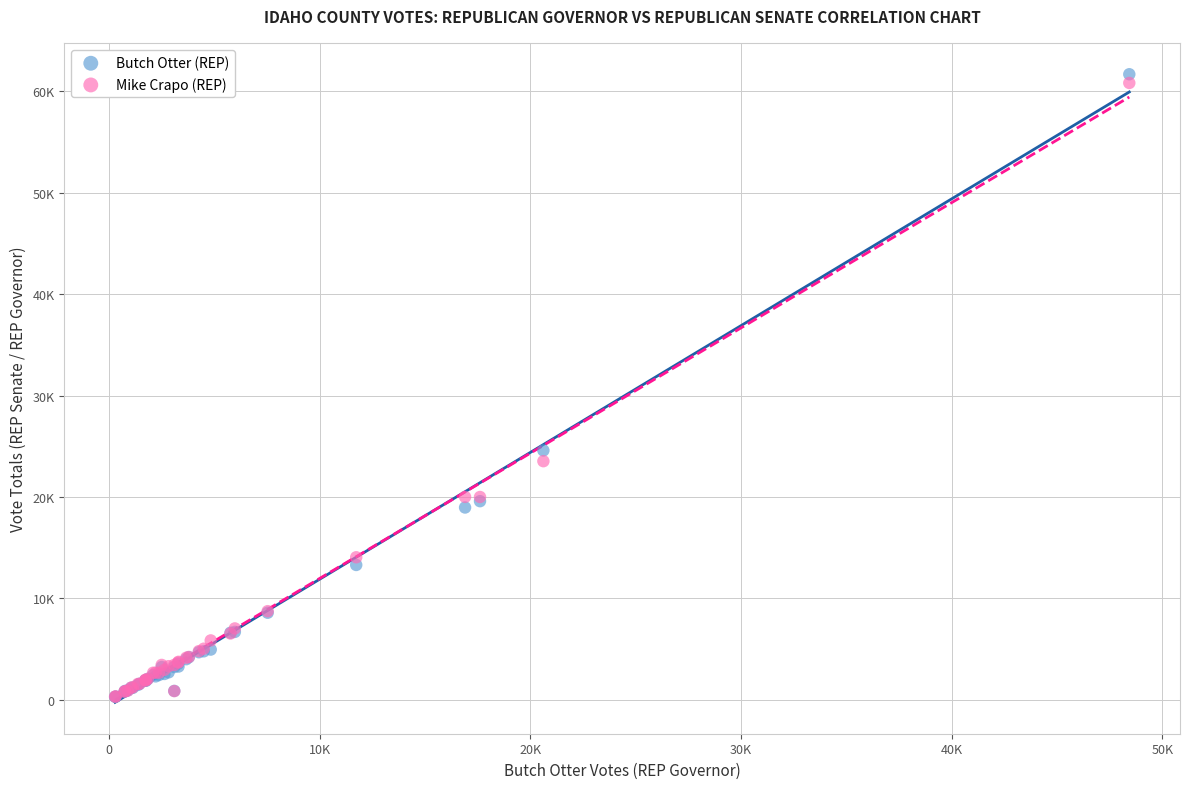

Which series has the widest spread of Y values?

Butch Otter (REP)